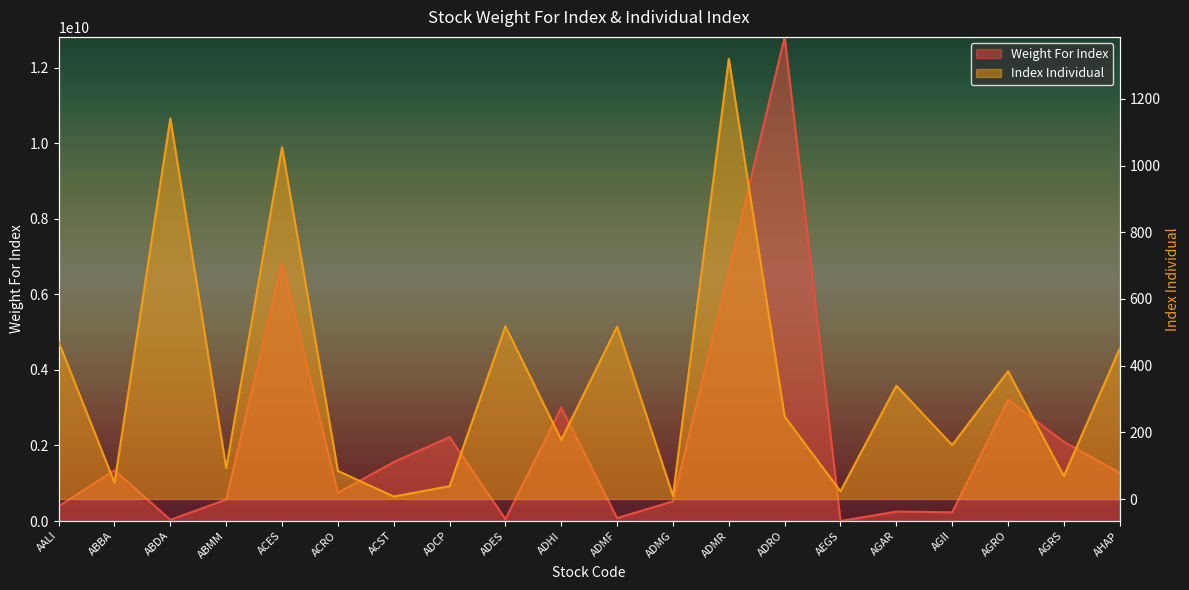

Reading left to right, list all the values displayed in this chart.

Weight For Index: AALI=390711732.0	ABBA=1342139464.0	ABDA=31474899.0	ABMM=568803889.0	ACES=6832560000.0	ACRO=746211711.0	ACST=1560312196.0	ADCP=2222222220.0	ADES=48961434.0	ADHI=2998994123.0	ADMF=79200000.0	ADMG=520372225.0	ADMR=6606584770.0	ADRO=12810377781.0	AEGS=0.0	AGAR=250100000.0	AGII=229999500.0	AGRO=3208595211.0	AGRS=2096225703.0	AHAP=1273020000.0
Index Individual: AALI=471.2	ABBA=48.6	ABDA=1141.5	ABMM=92.8	ACES=1054.9	ACRO=84.3	ACST=7.4	ADCP=38.5	ADES=518.2	ADHI=177.3	ADMF=517.2	ADMG=9.6	ADMR=1320.0	ADRO=247.3	AEGS=23.0	AGAR=340.0	AGII=161.8	AGRO=383.2	AGRS=68.6	AHAP=451.4